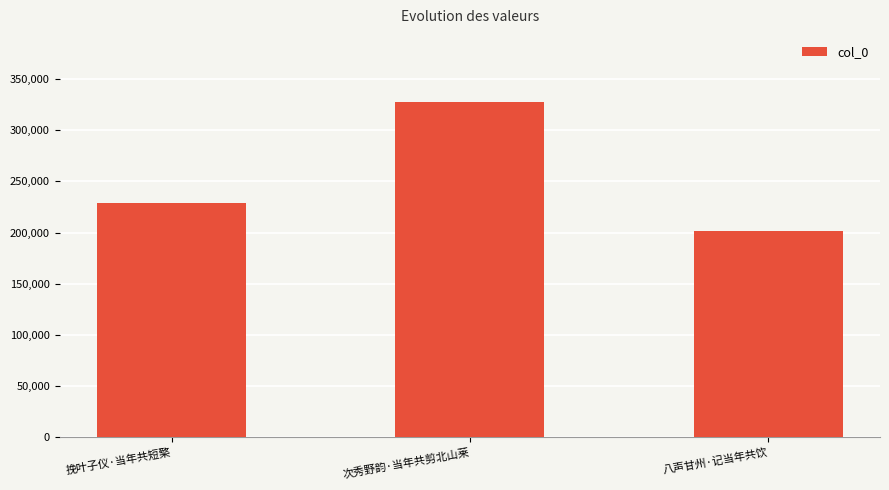

True or false: the data shows 228588 at 挽叶子仪·当年共短檠.

True